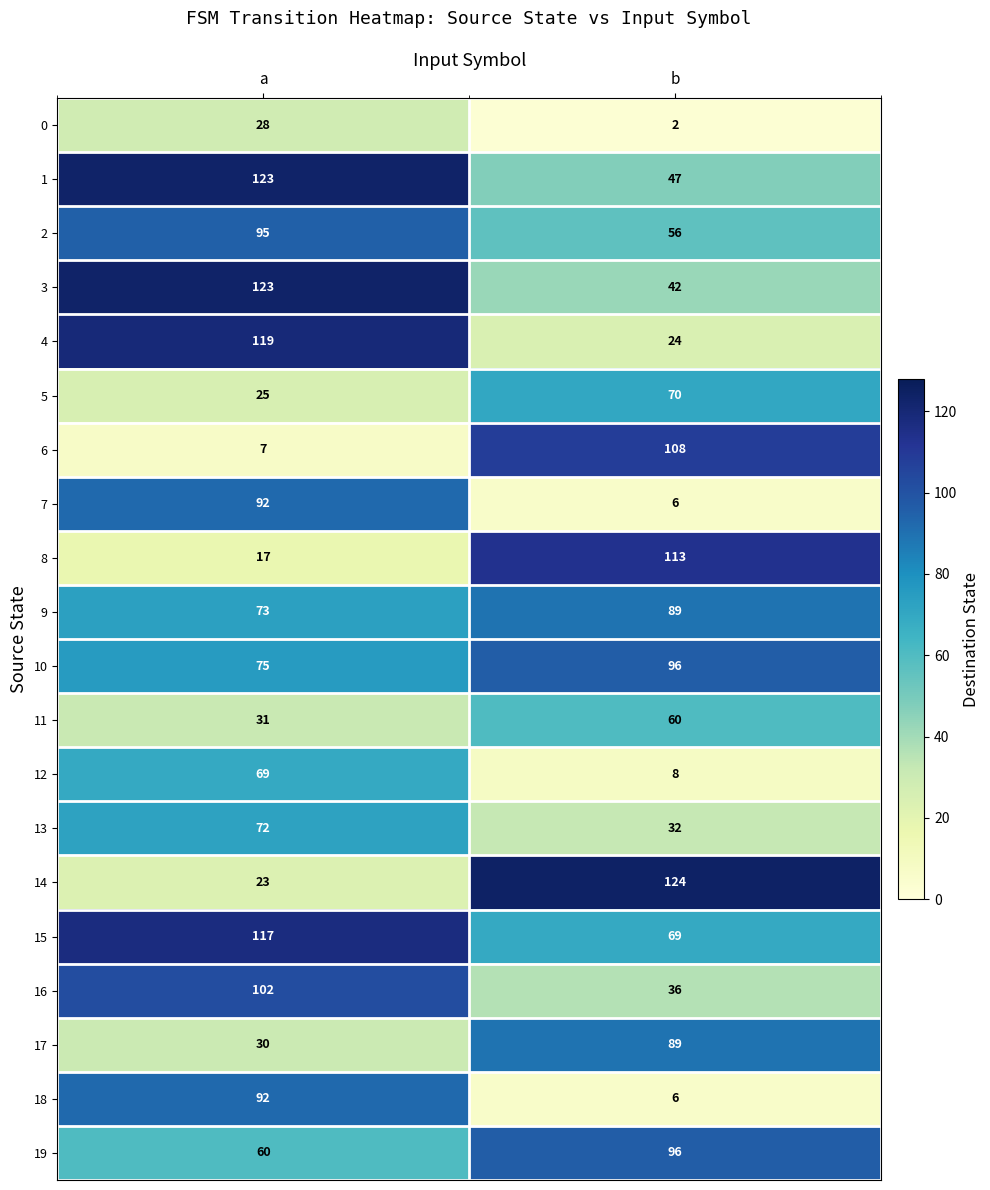

List the labels in order of 17 value, largest first.

b, a